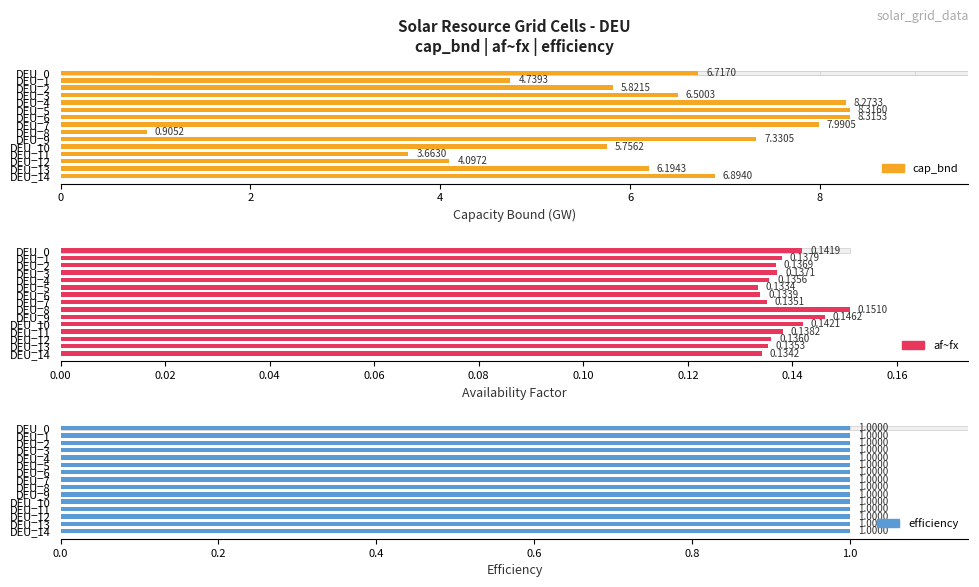

At how many categories does at least one series exceed 3?

14